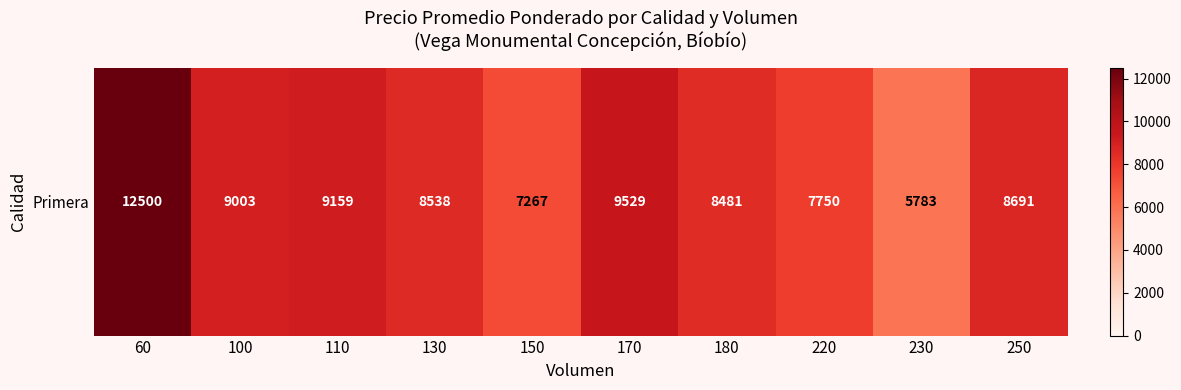

Reading left to right, list all the values displayed in this chart.

12500	9003	9159	8538	7267	9529	8481	7750	5783	8691